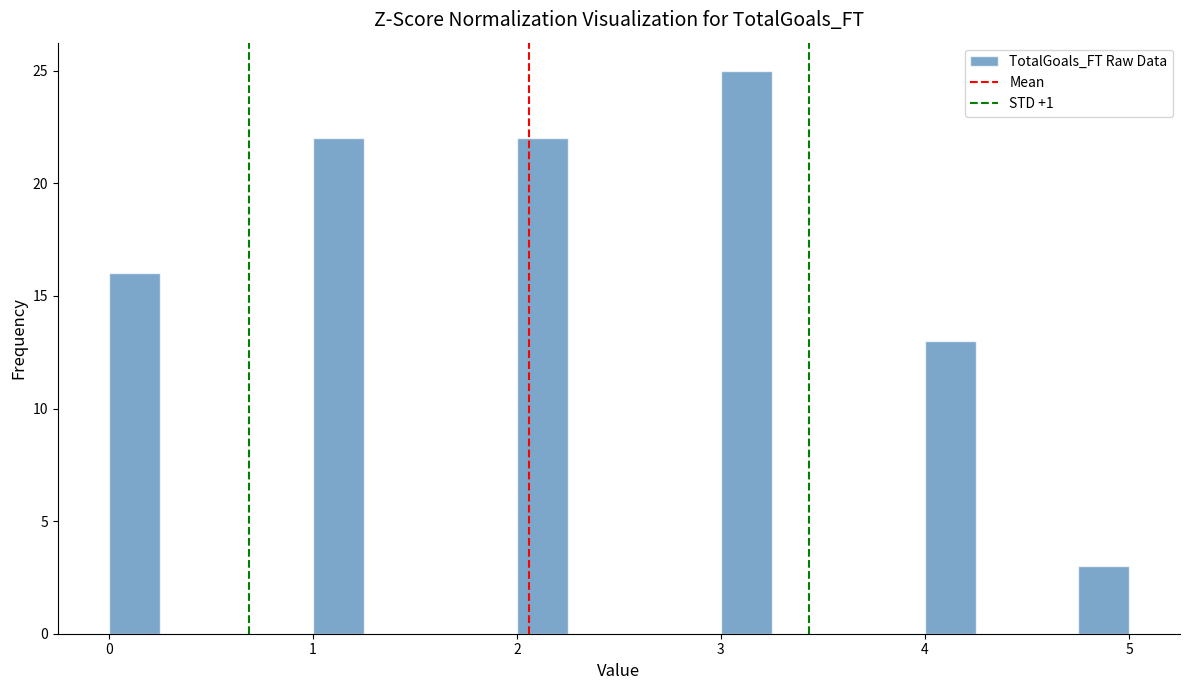

Around what value on the x-axis is the tallest bar? Give the approximate position of its centre, as read against the axis.

3.1